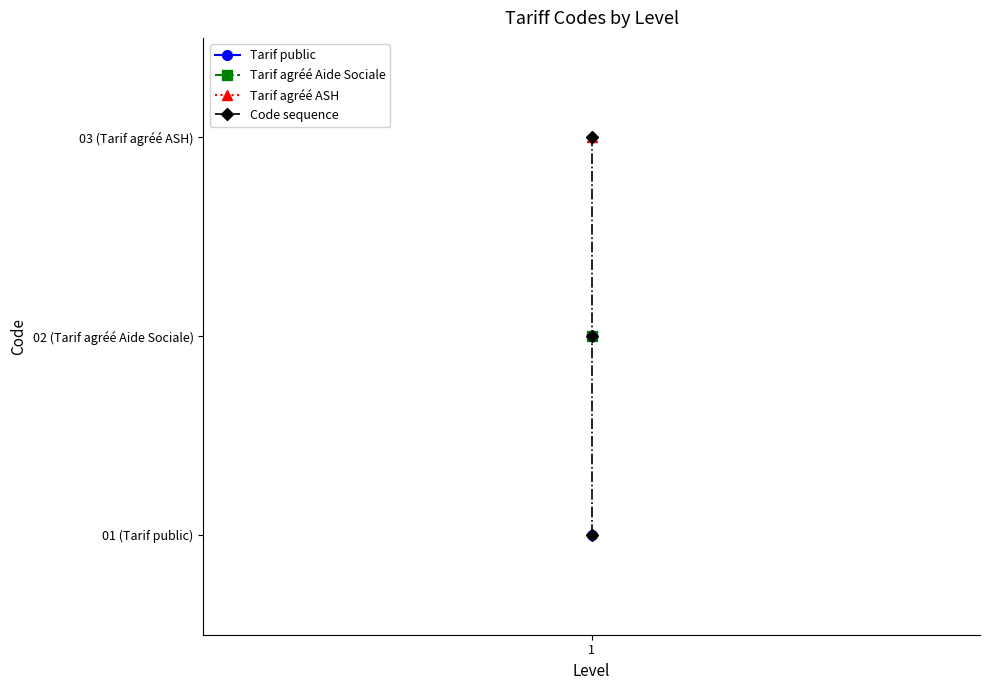

What is the greatest value displayed?

3